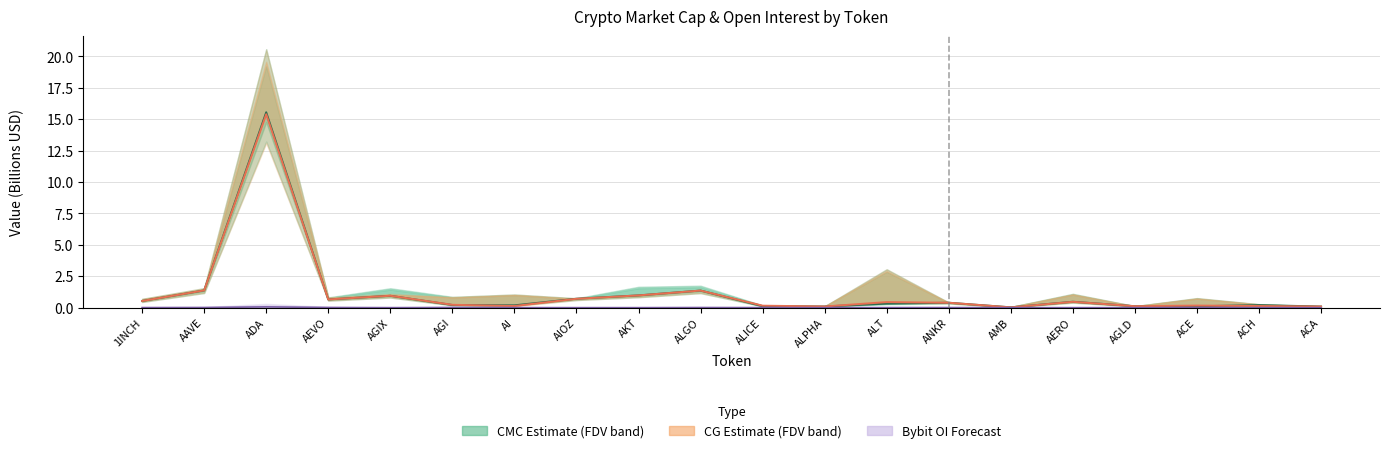

Count the number of data series in this chart.

3